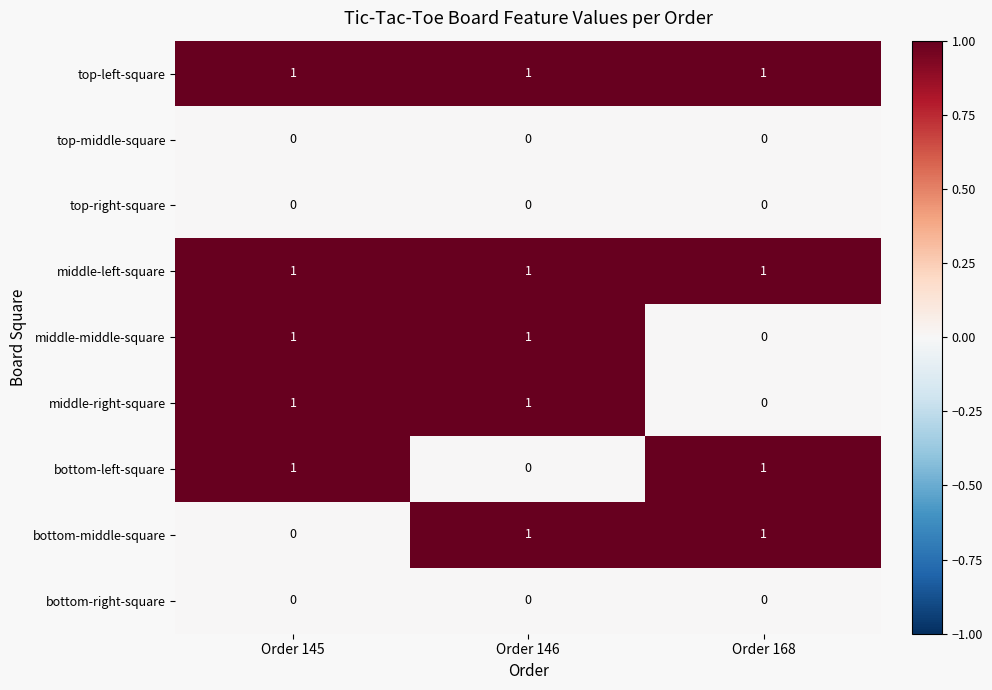

Where is middle-right-square nearest to the value 0?

Order 168